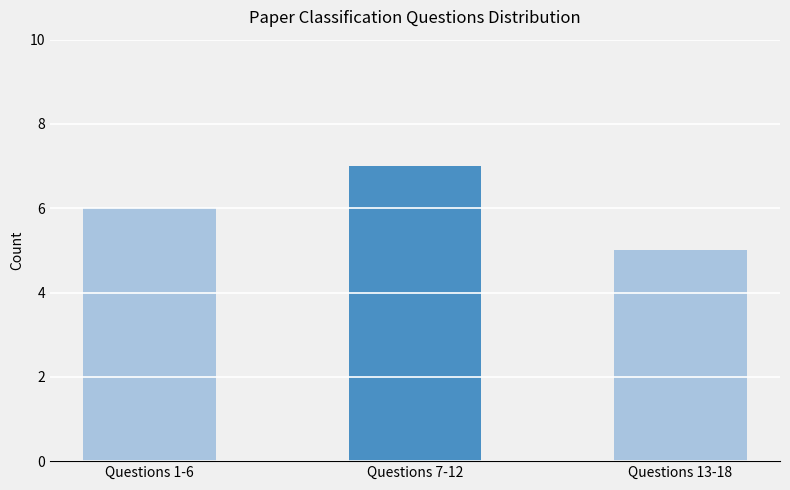

What is the difference between the values at Questions 1-6 and Questions 13-18?

1